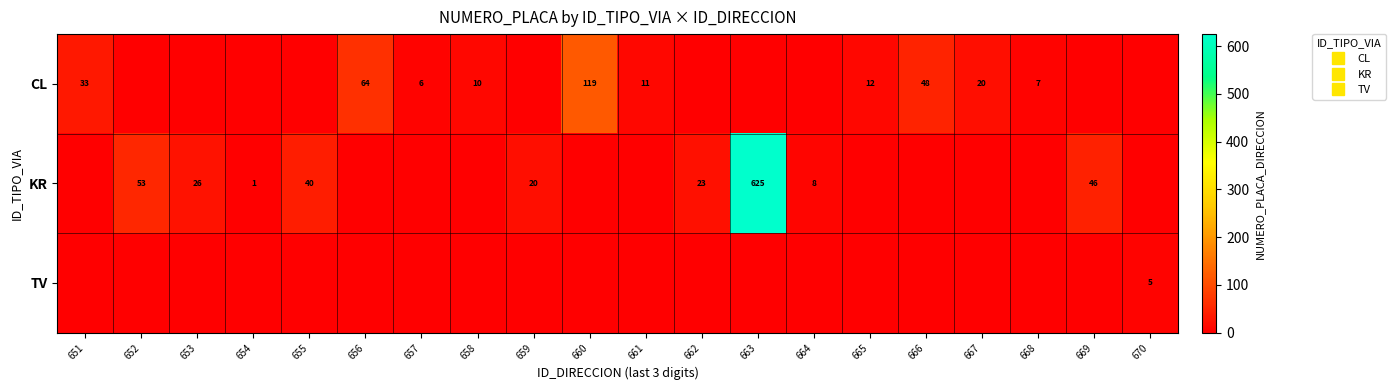

What is the greatest value displayed?

625